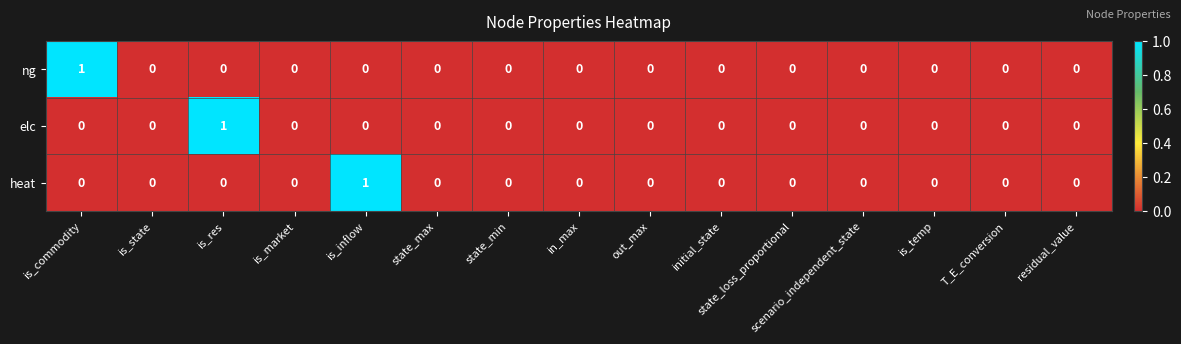

Count the ng values in the range 0 to 1.

15